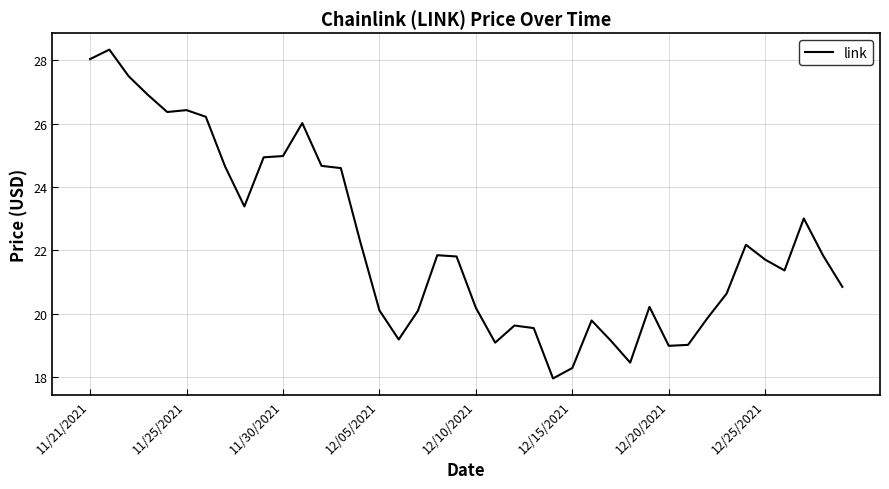

What is the difference between the maximum and minimum values?

10.4